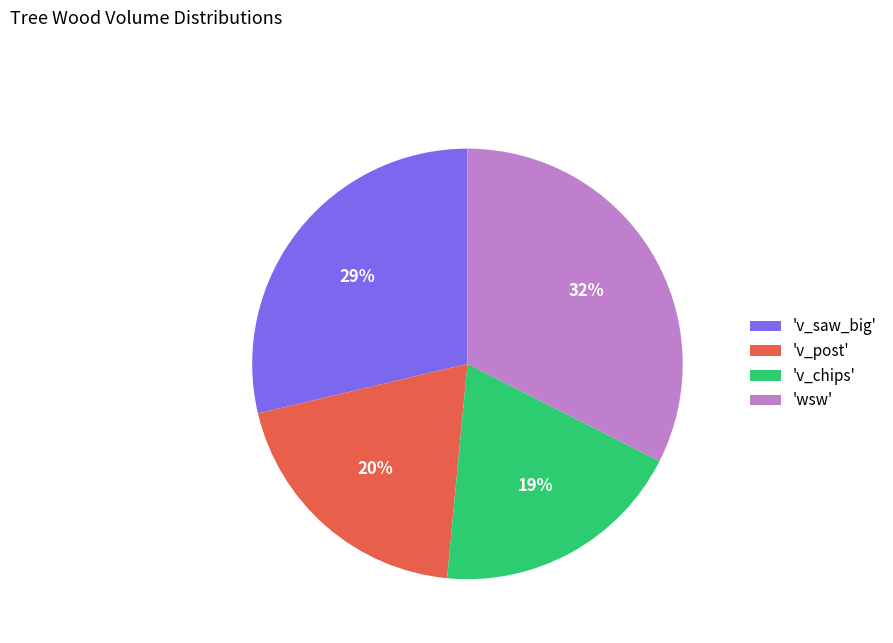

To the nearest percent, what percentage of the pie is 'v_post'?

20%